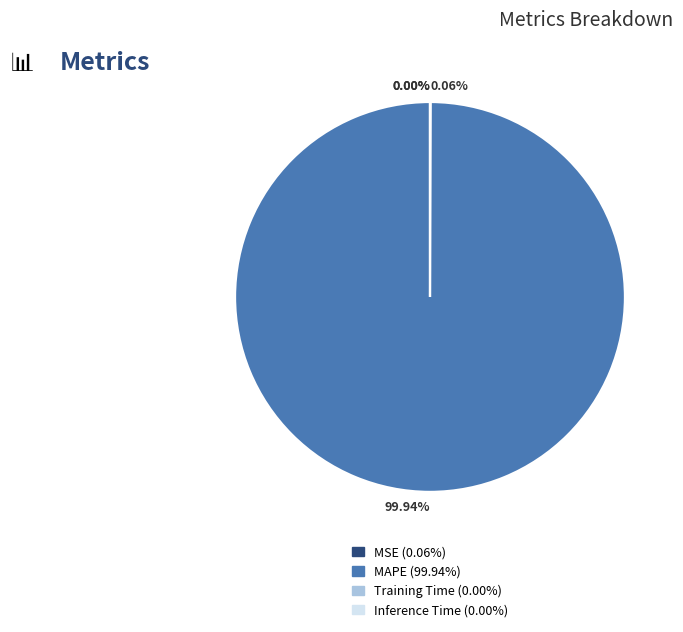

To the nearest percent, what is the average slice percentage?

25%